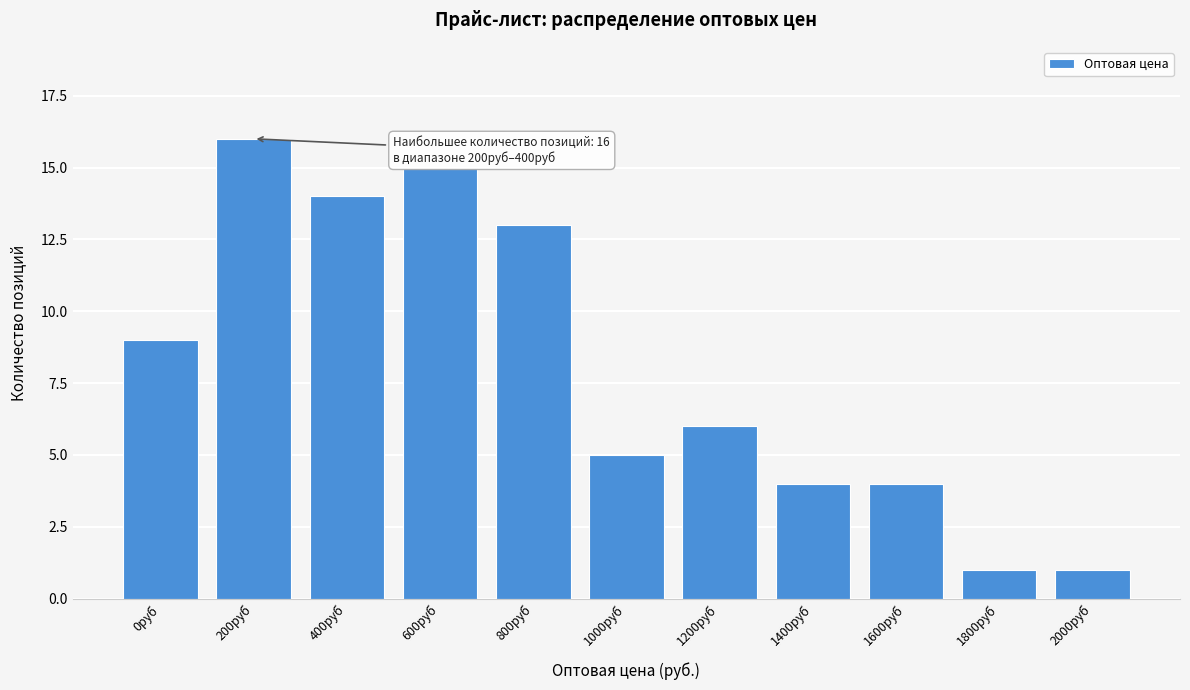

Reading left to right, list all the values displayed in this chart.

9	16	14	15	13	5	6	4	4	1	1